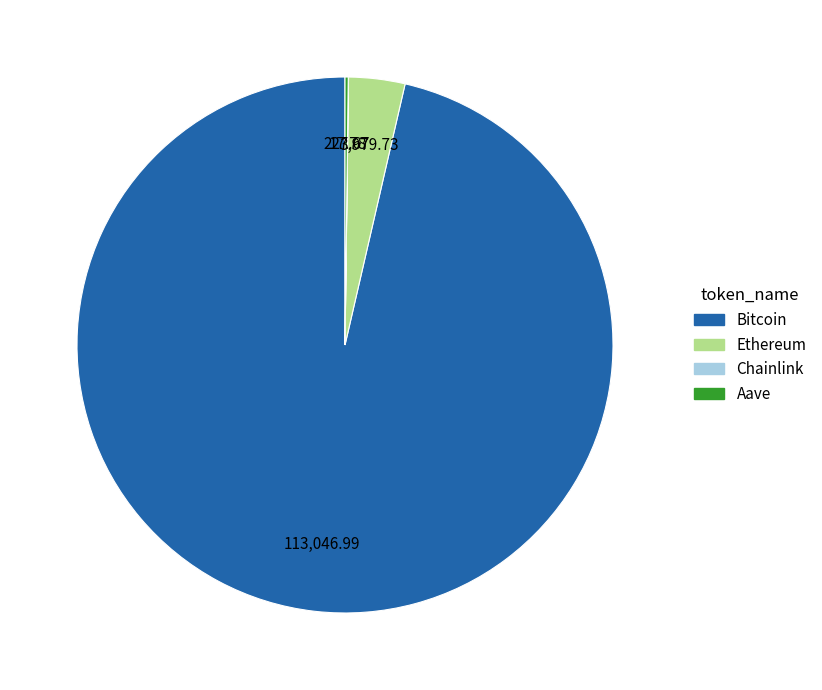

True or false: Ethereum accounts for 3% of the total.

True